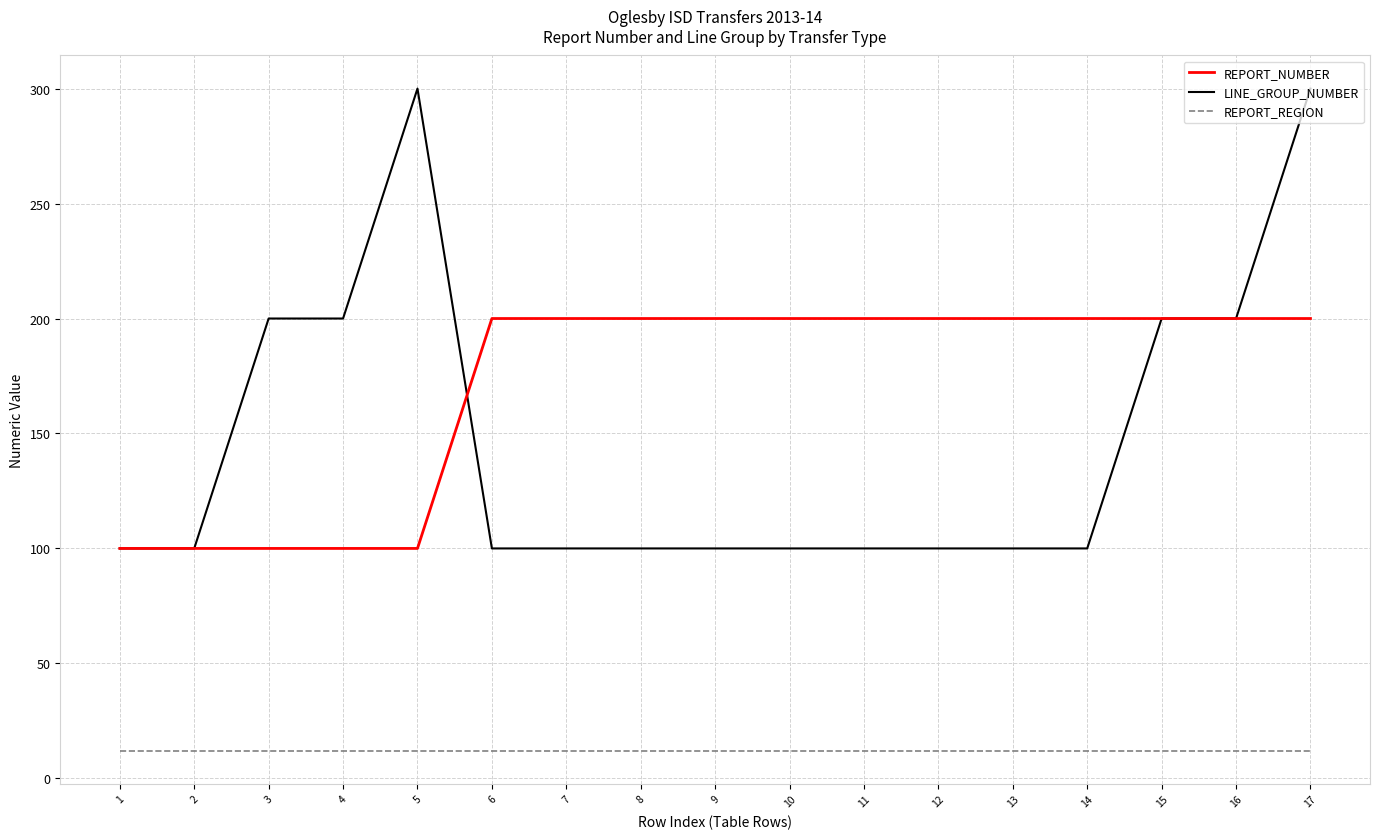

What is the highest value of the REPORT_NUMBER series?

200